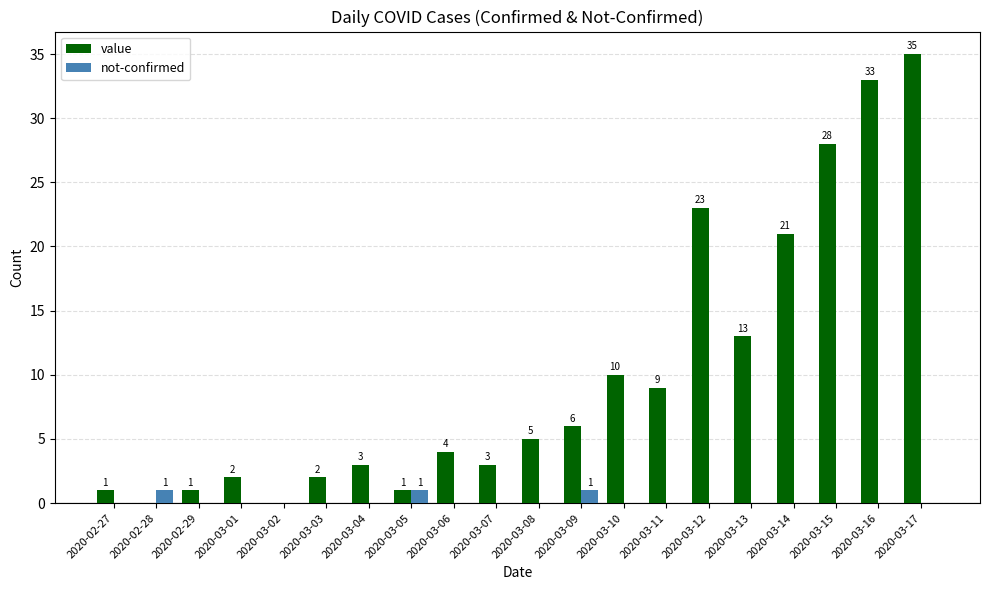

How many not-confirmed values are between 0 and 1?

20